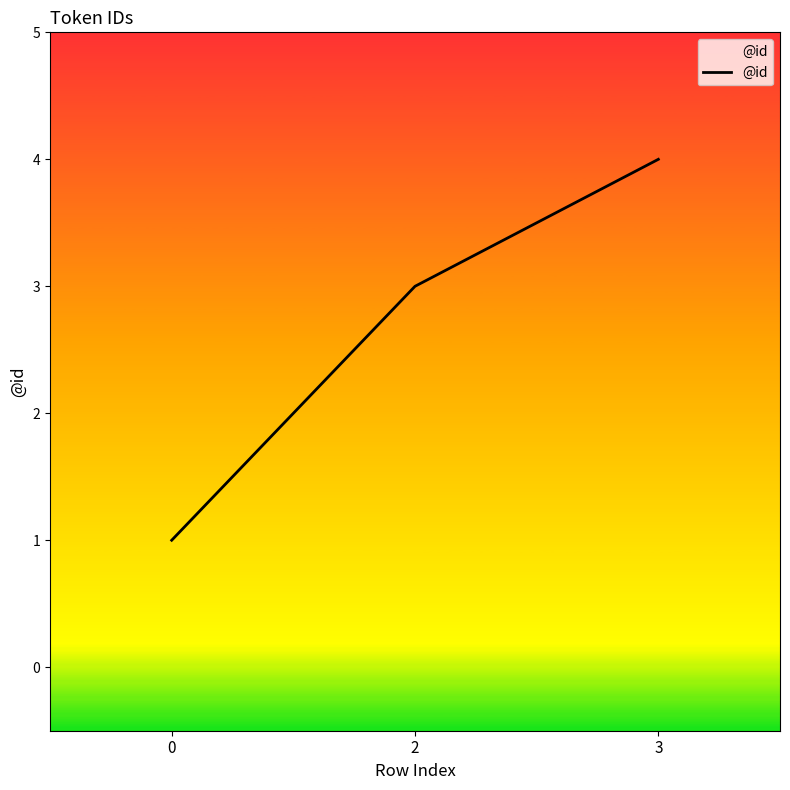

Between 2 and 0, which is larger?

2